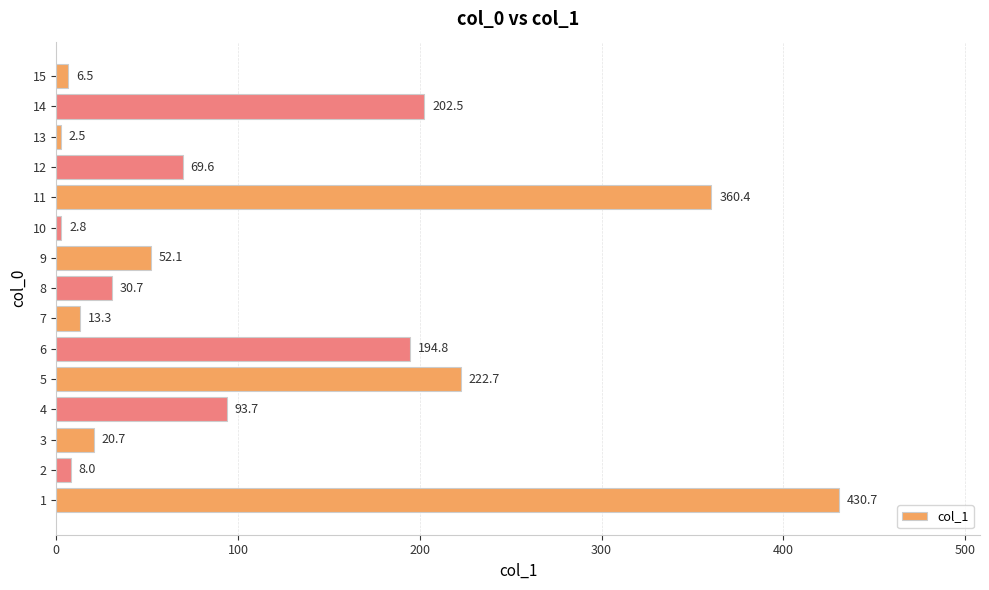

What is the maximum value shown in the chart?

430.7